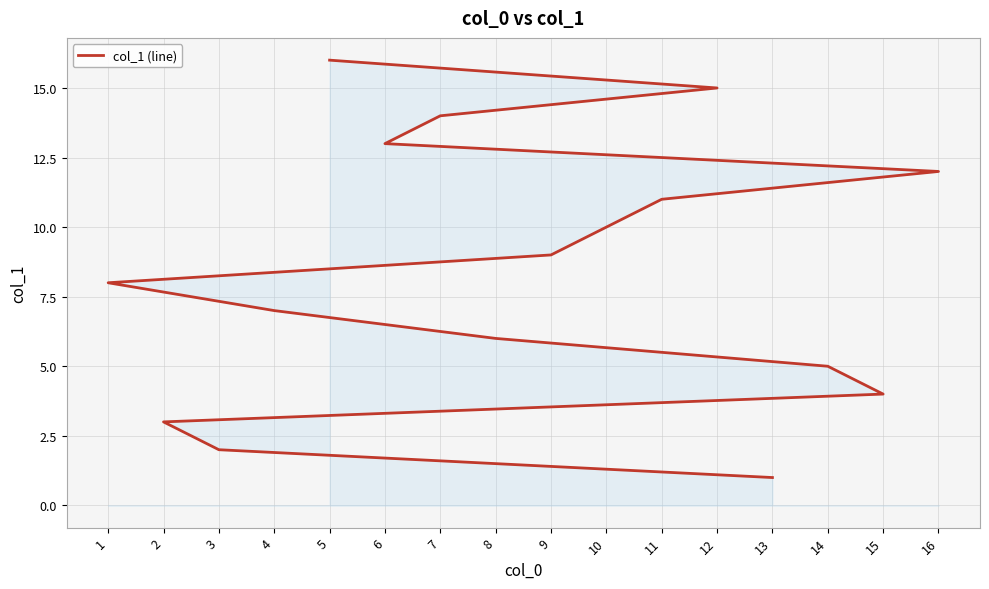

Rank the categories by value from highest to lowest.

5, 12, 7, 6, 16, 11, 10, 9, 1, 4, 8, 14, 15, 2, 3, 13